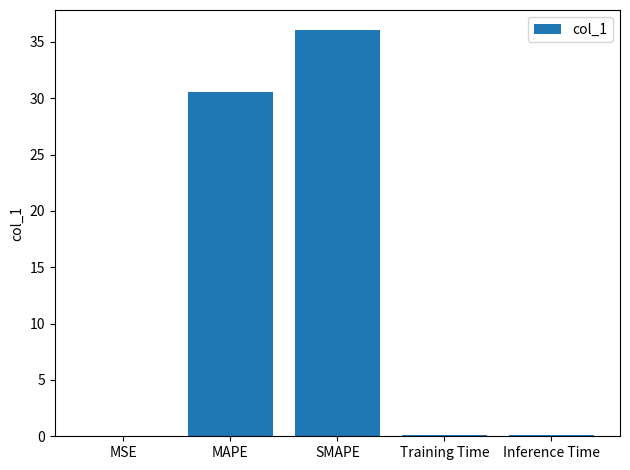

What is the approximate value at Training Time?

0.1